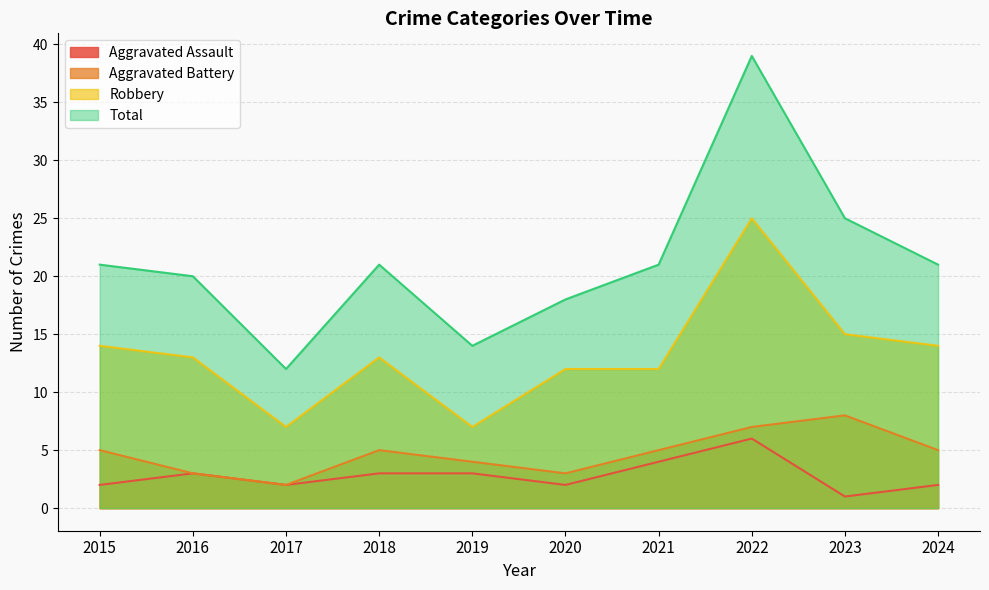

True or false: Total and Aggravated Assault intersect in this chart.

False